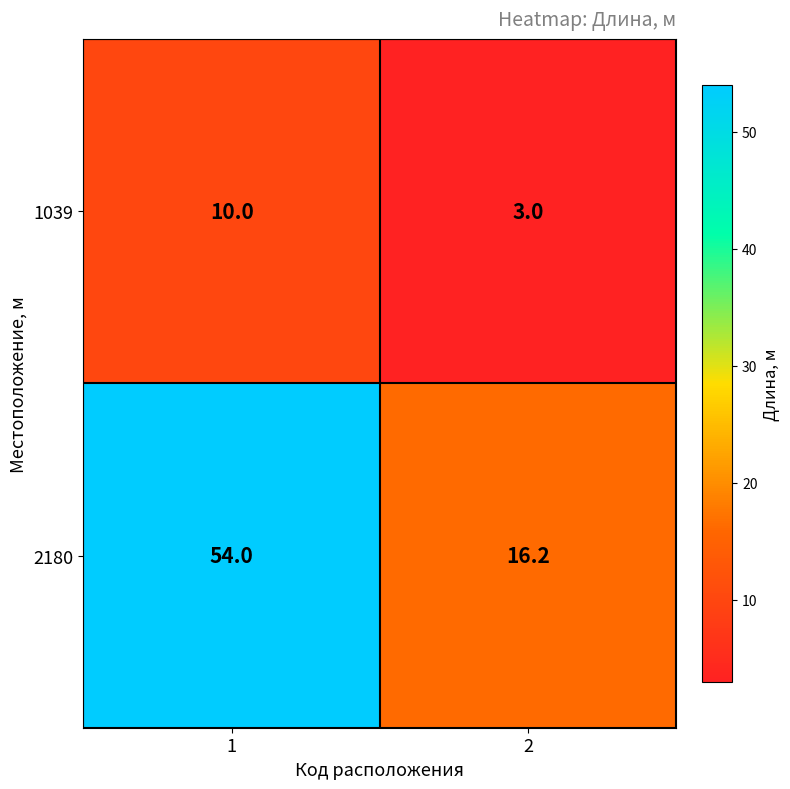

What value does the 1039 series have at 1?

10.0